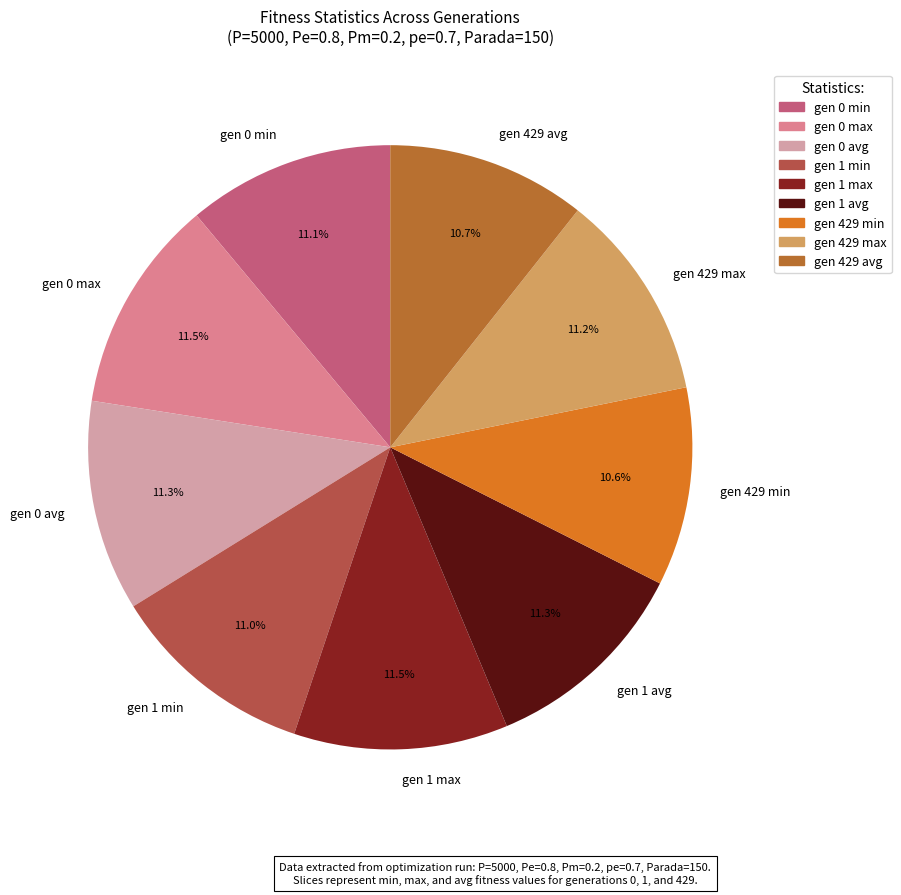

Is there any slice that represents more than half of the pie?

No